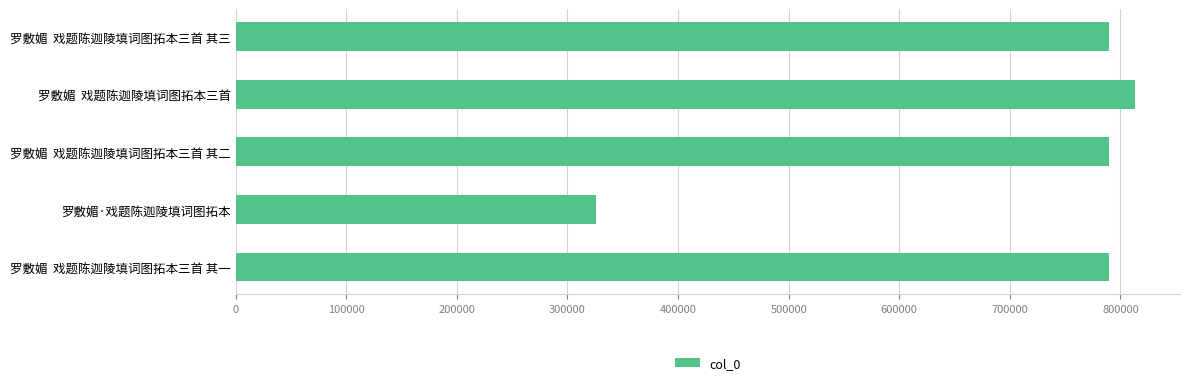

Is it true that the value at 罗敷媚  戏题陈迦陵填词图拓本三首 其三 is 789594?

True